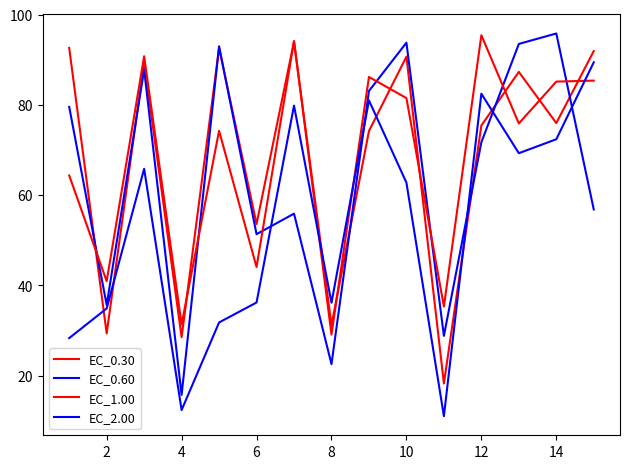

Which series has the largest range (max minus min)?

EC_0.60